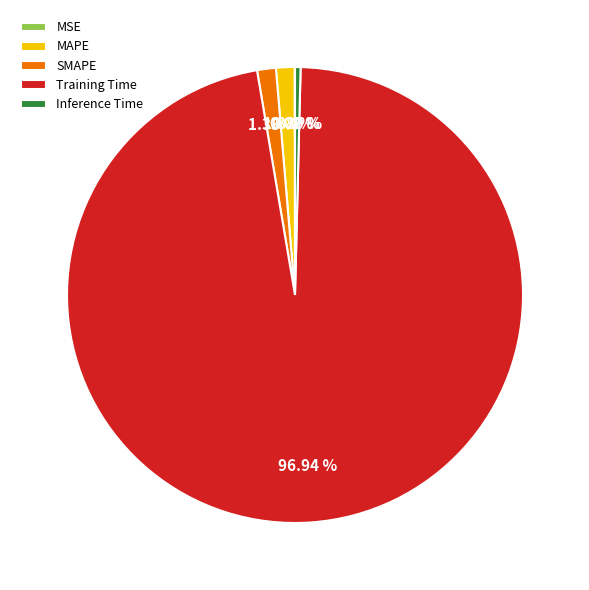

To the nearest percent, what is the combined percentage of Training Time and SMAPE?

98%